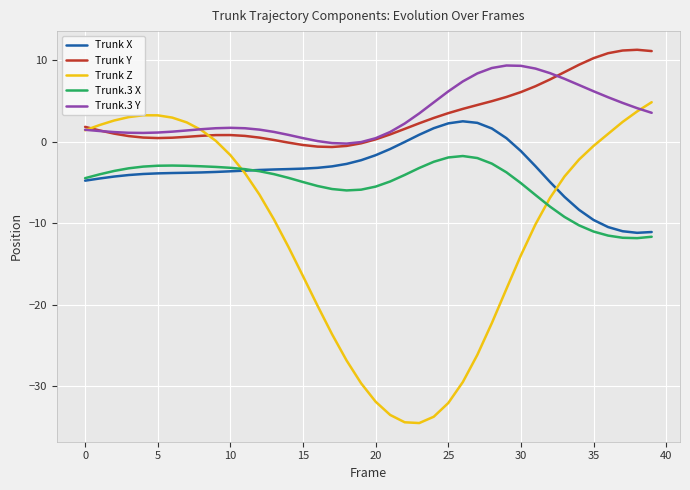

True or false: Trunk Y and Trunk X intersect in this chart.

False